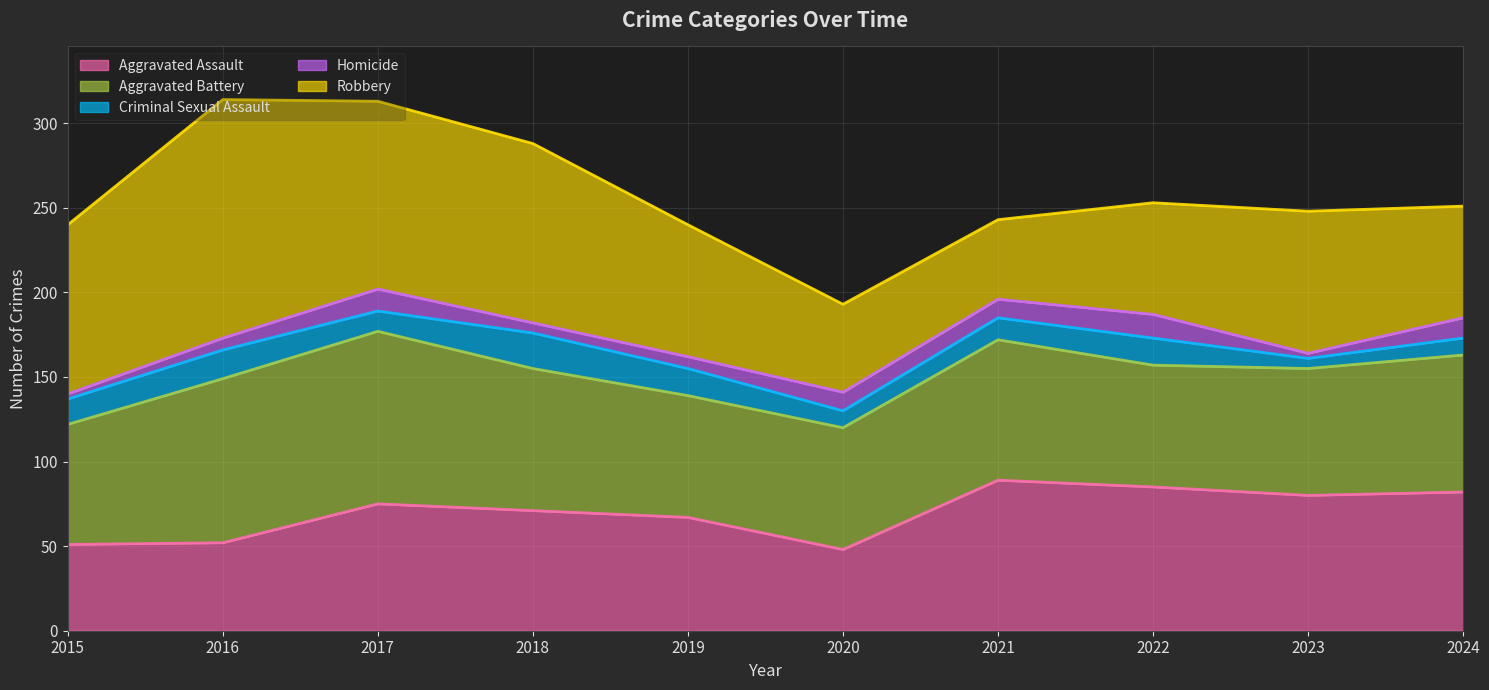

Reading right to left, list all the values displayed in this chart.

Aggravated Assault: 2024=82	2023=80	2022=85	2021=89	2020=48	2019=67	2018=71	2017=75	2016=52	2015=51
Aggravated Battery: 2024=81	2023=75	2022=72	2021=83	2020=72	2019=72	2018=84	2017=102	2016=97	2015=71
Criminal Sexual Assault: 2024=10	2023=6	2022=16	2021=13	2020=10	2019=16	2018=21	2017=12	2016=17	2015=15
Homicide: 2024=12	2023=3	2022=14	2021=11	2020=11	2019=7	2018=6	2017=13	2016=7	2015=3
Robbery: 2024=66	2023=84	2022=66	2021=47	2020=52	2019=78	2018=106	2017=111	2016=141	2015=100